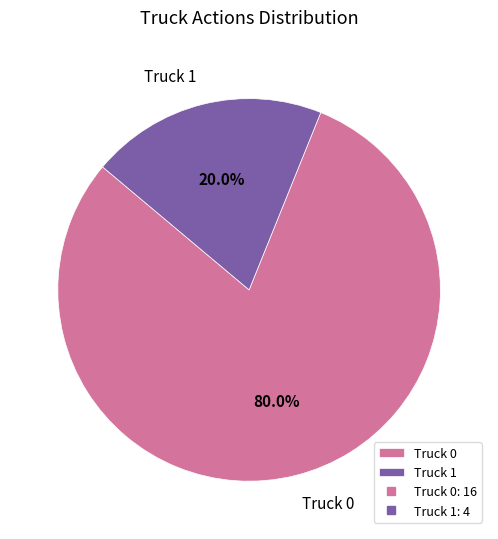

Do Truck 1 and Truck 0 together represent more than half of the pie?

Yes